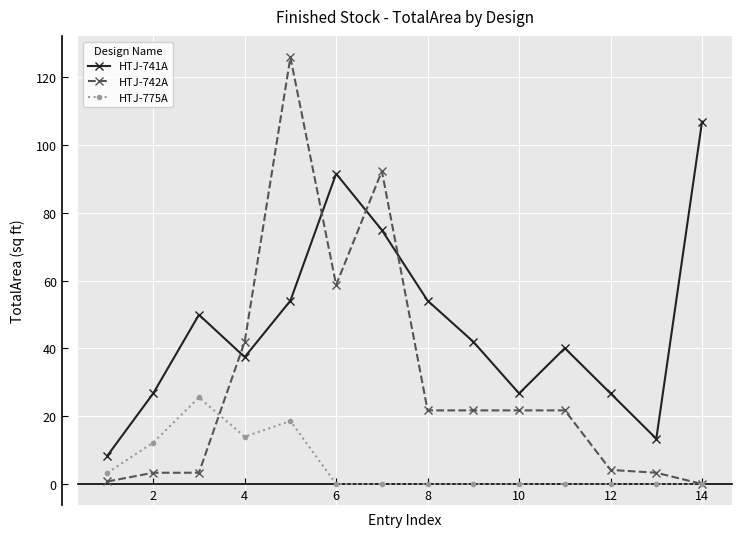

True or false: HTJ-775A and HTJ-742A intersect in this chart.

True